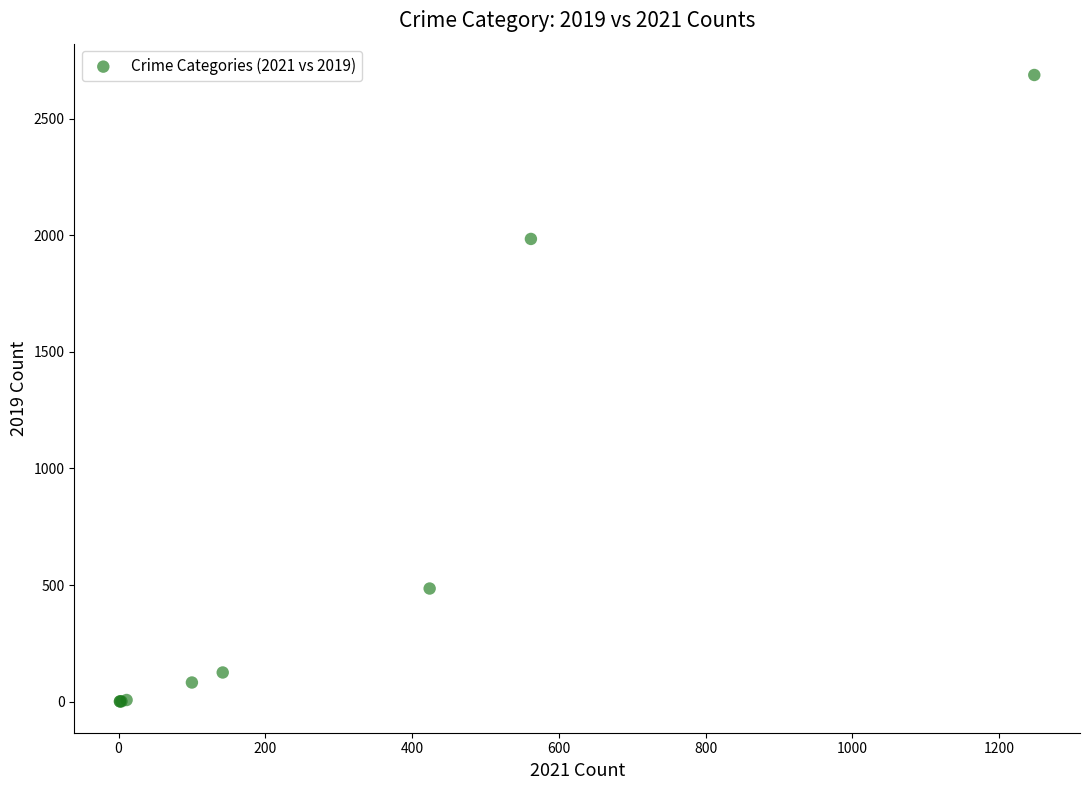

What Y value in the scatter plot is closest to 1344?

1984